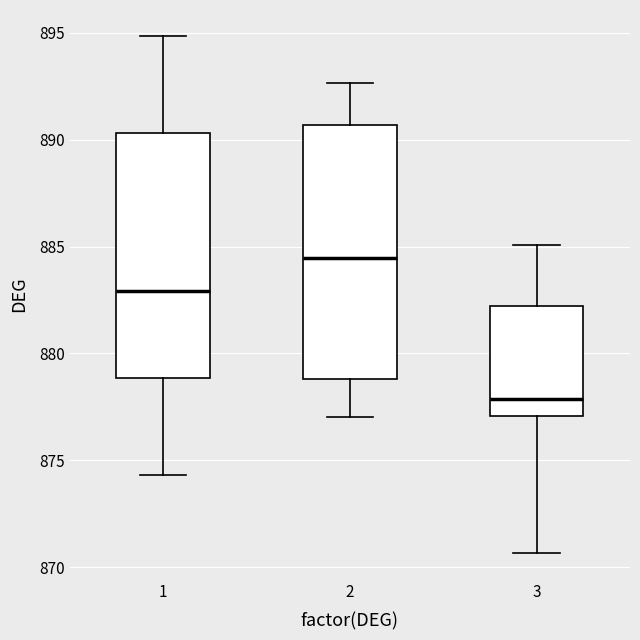

Where does the upper whisker of the box at x = 1 end on the y-axis? The values are not printed on the chart, so give them approximately, as read against the axis.

895.0